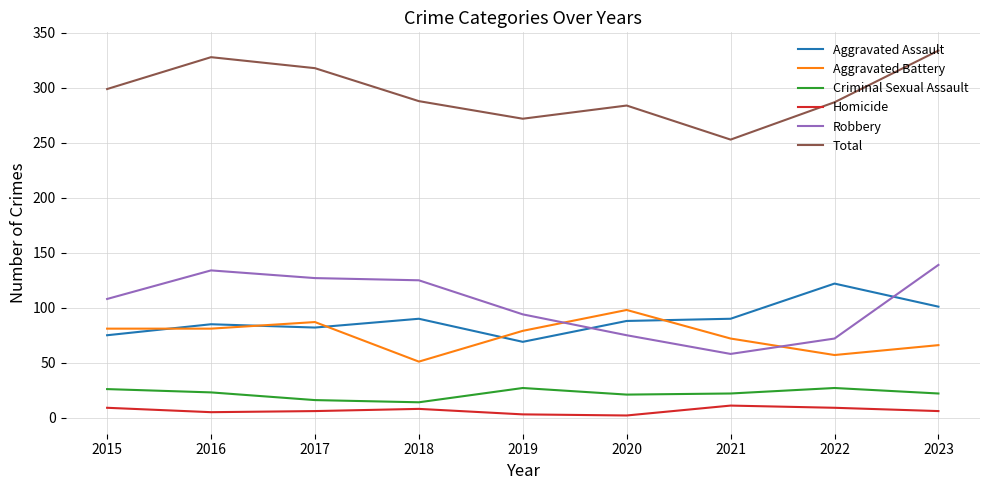

Which series changed the most between 2015 and 2016?

Total